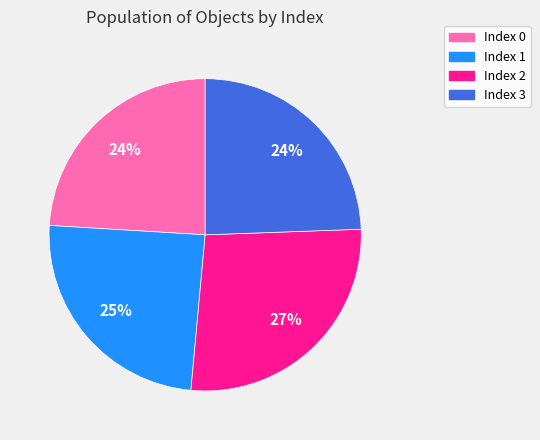

How many segments does this pie chart have?

4